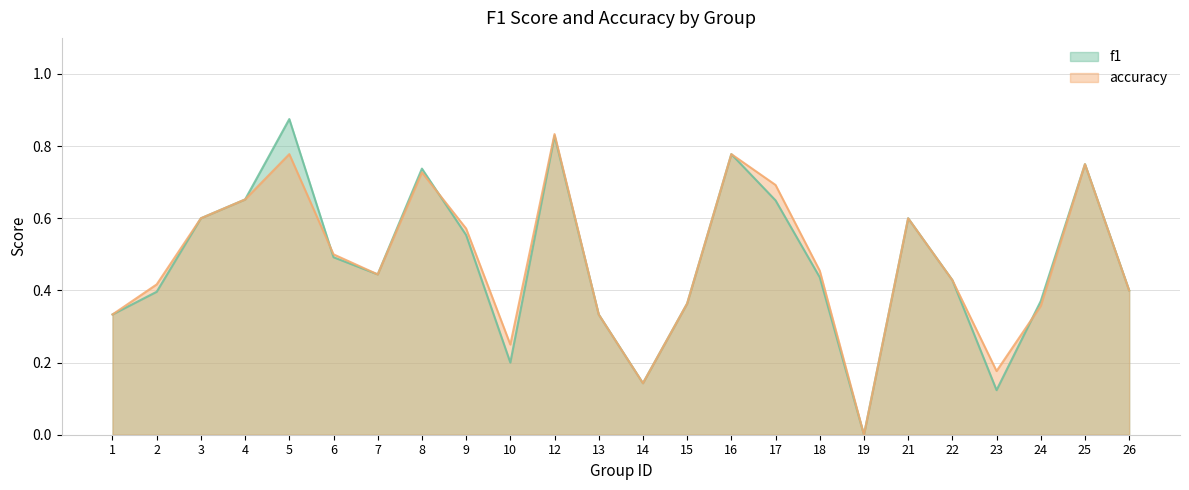

What are all the series names shown in the legend?

f1, accuracy